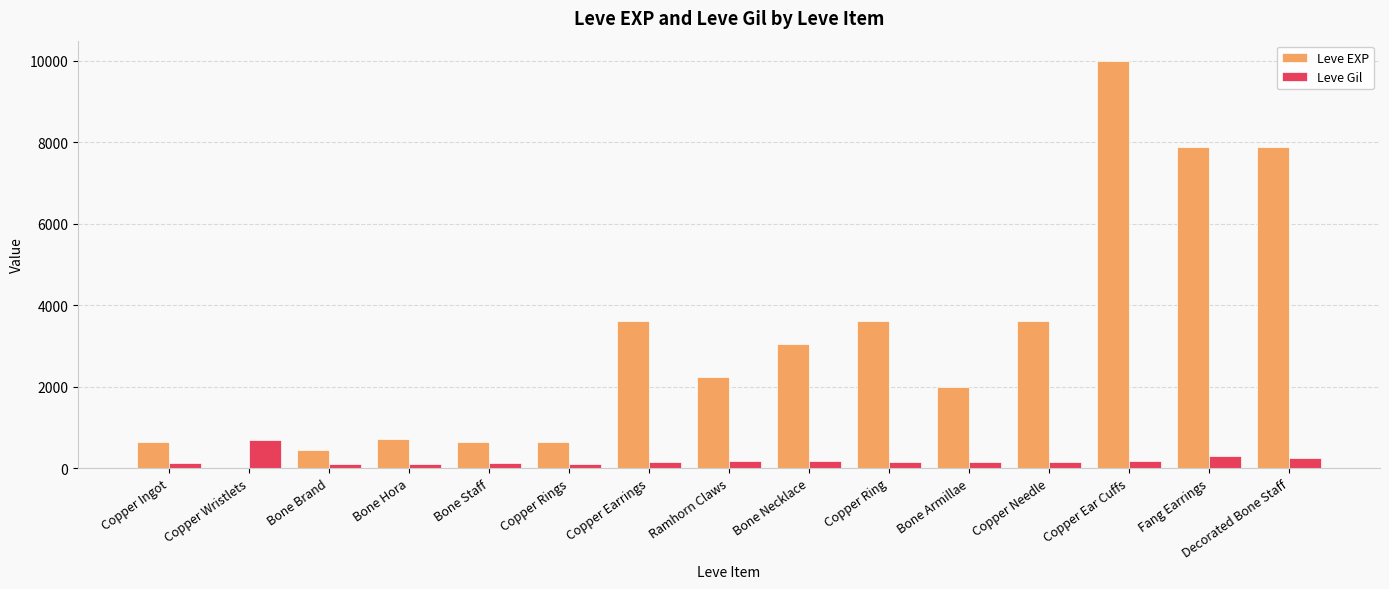

What is the total value across all series at Fang Earrings?

8168